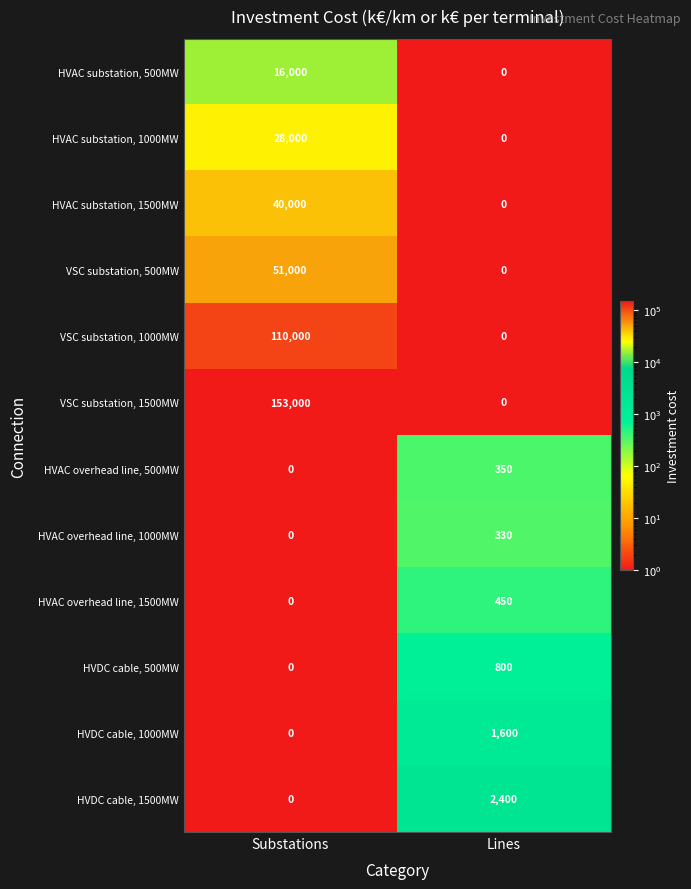

Which series has the largest total across all categories?

VSC substation, 1500MW